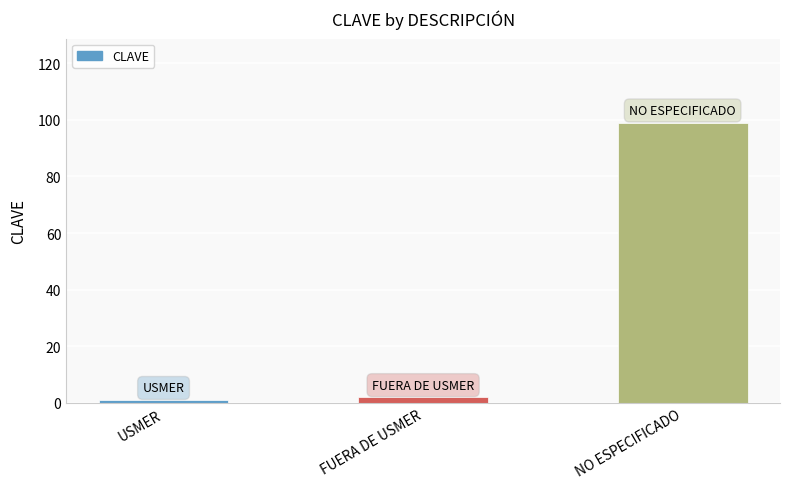

Count the number of data series in this chart.

1